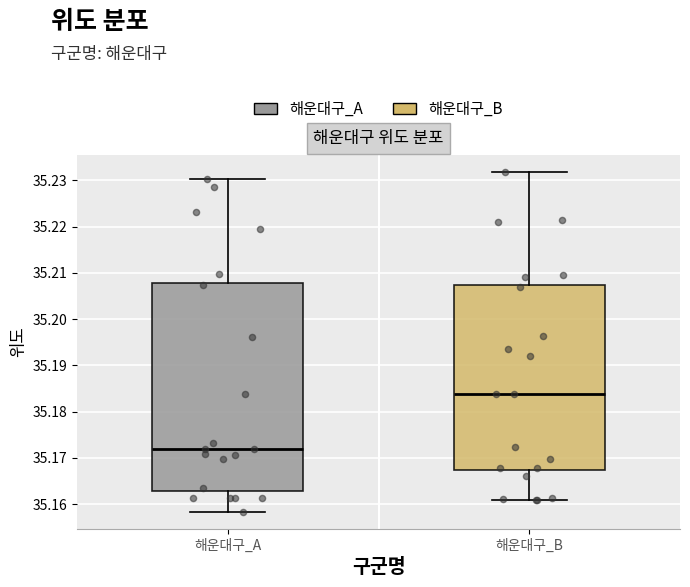

Where is the upper edge of the box for 해운대구_B on the y-axis? The values are not printed on the chart, so give them approximately, as read against the axis.

35.207